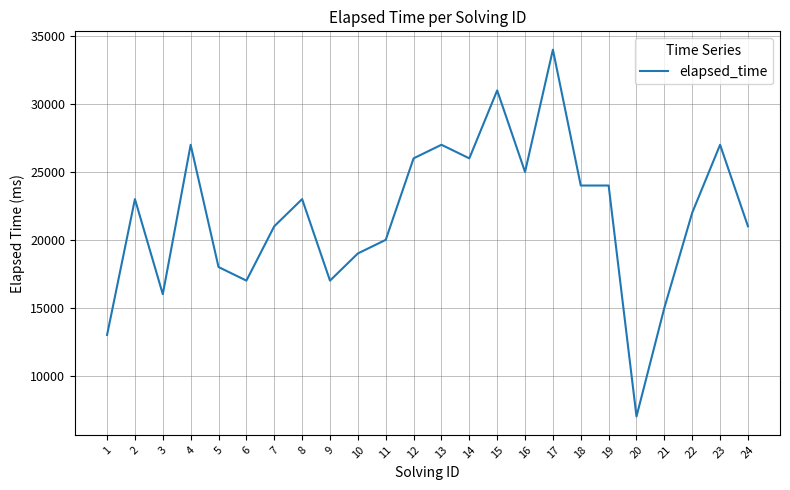

What is the maximum value shown in the chart?

34000